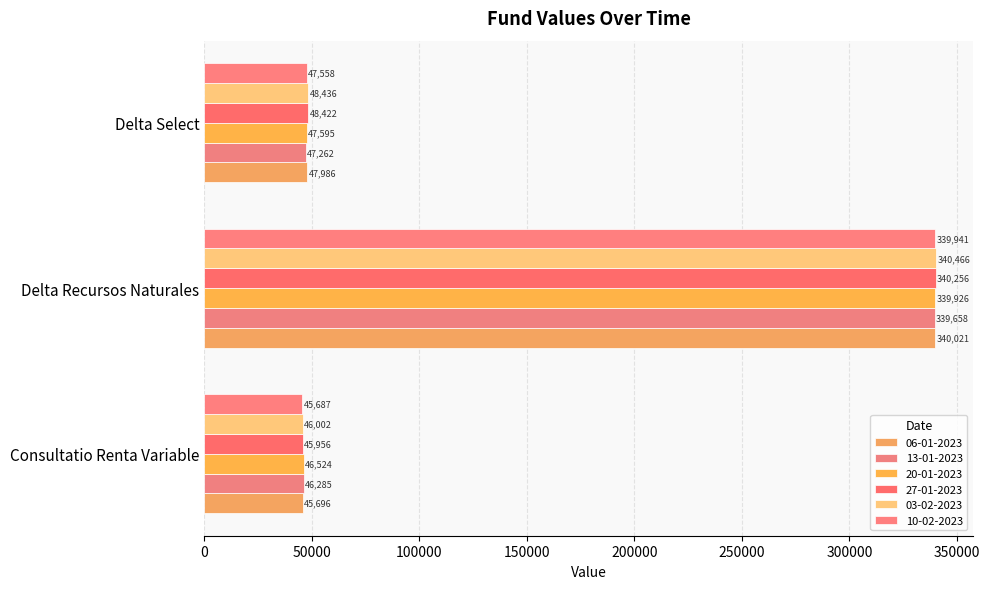

What is the difference between the maximum and minimum values in the 06-01-2023 series?

294324.5